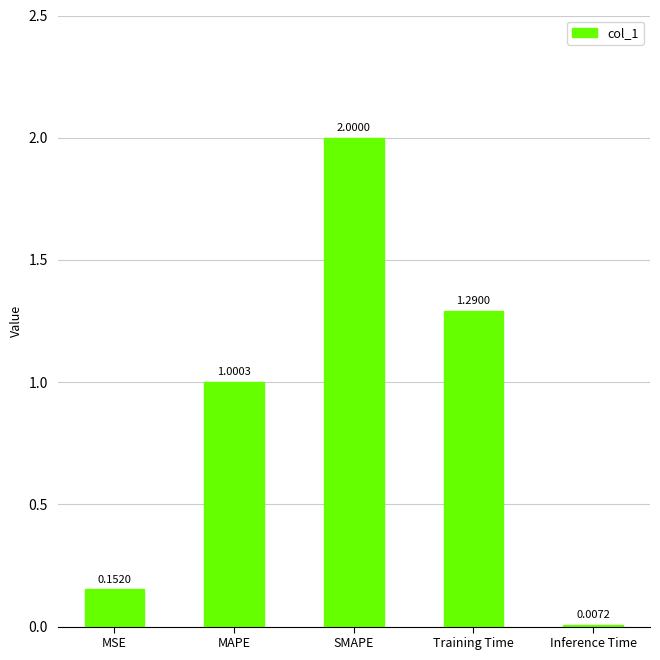

Where does the data first go above 1?

MAPE